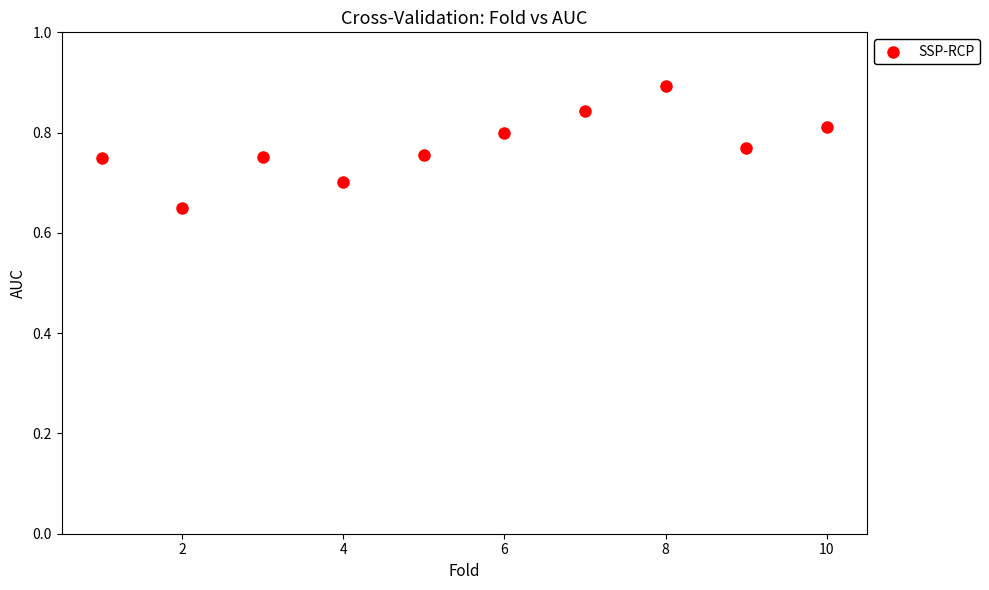

What is the range of X values (max minus min)?

9.0